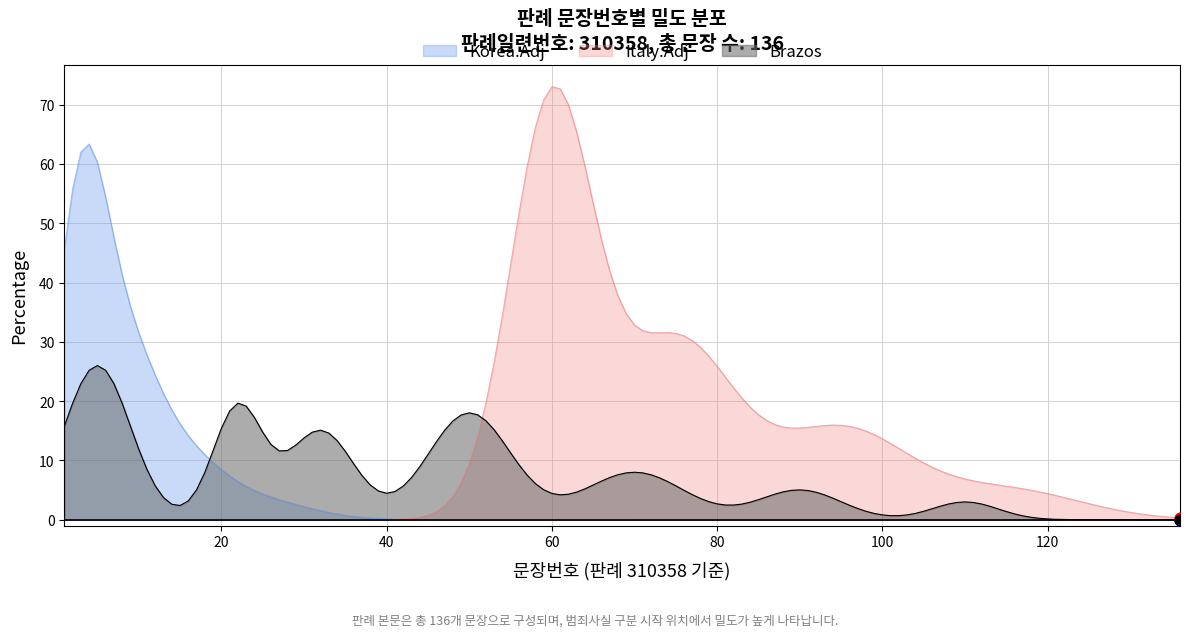

Which series has the largest total across all categories?

Italy.Adj